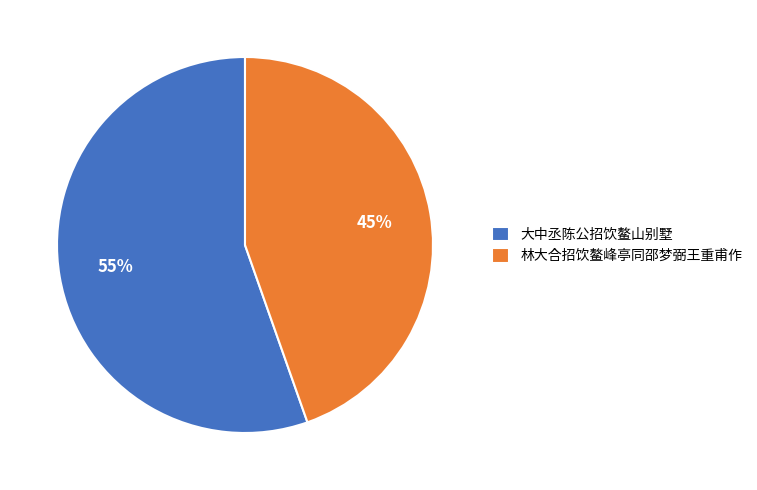

To the nearest percent, what percentage of the pie is 大中丞陈公招饮鳌山别墅?

55%